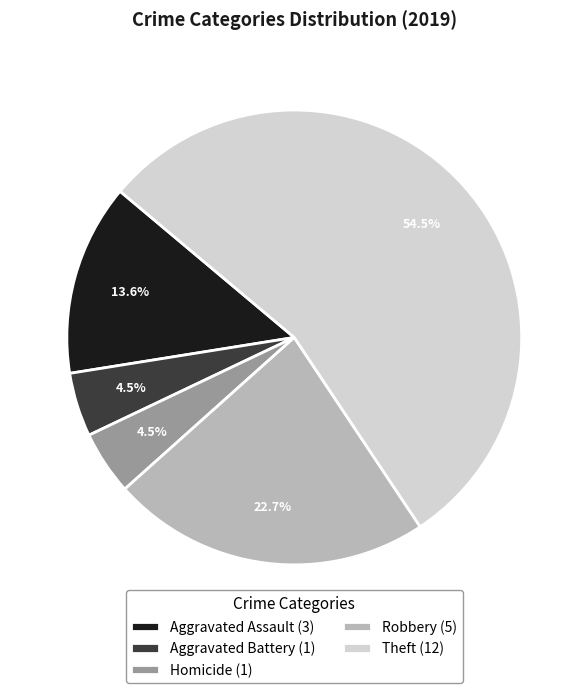

Which category has the biggest portion of the pie?

Theft (12)